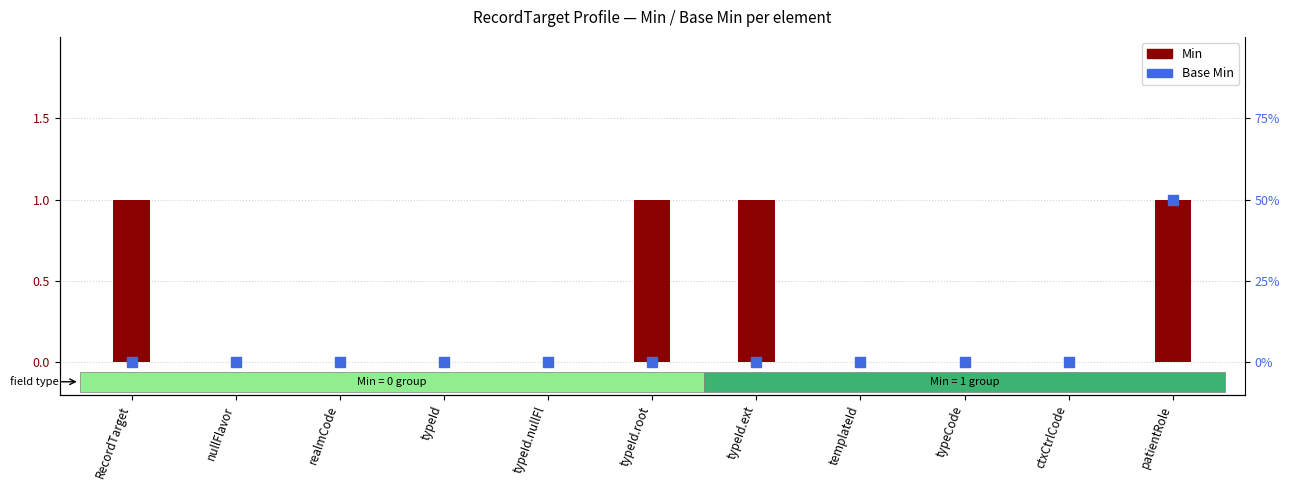

Is the value of Min at typeId.root greater than the value of Base Min at typeId.ext?

Yes